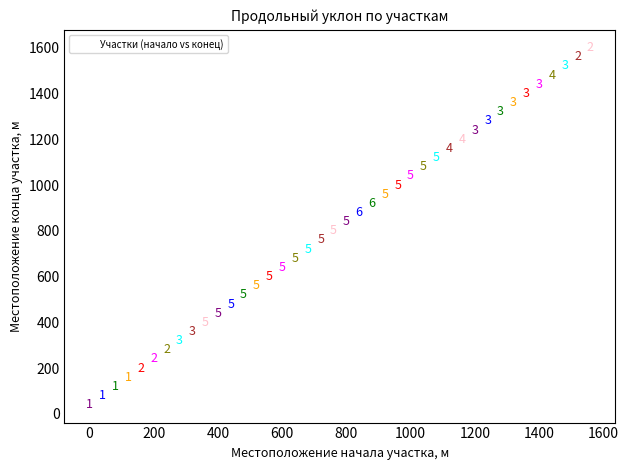

What is the range of Y values (max minus min)?

1560